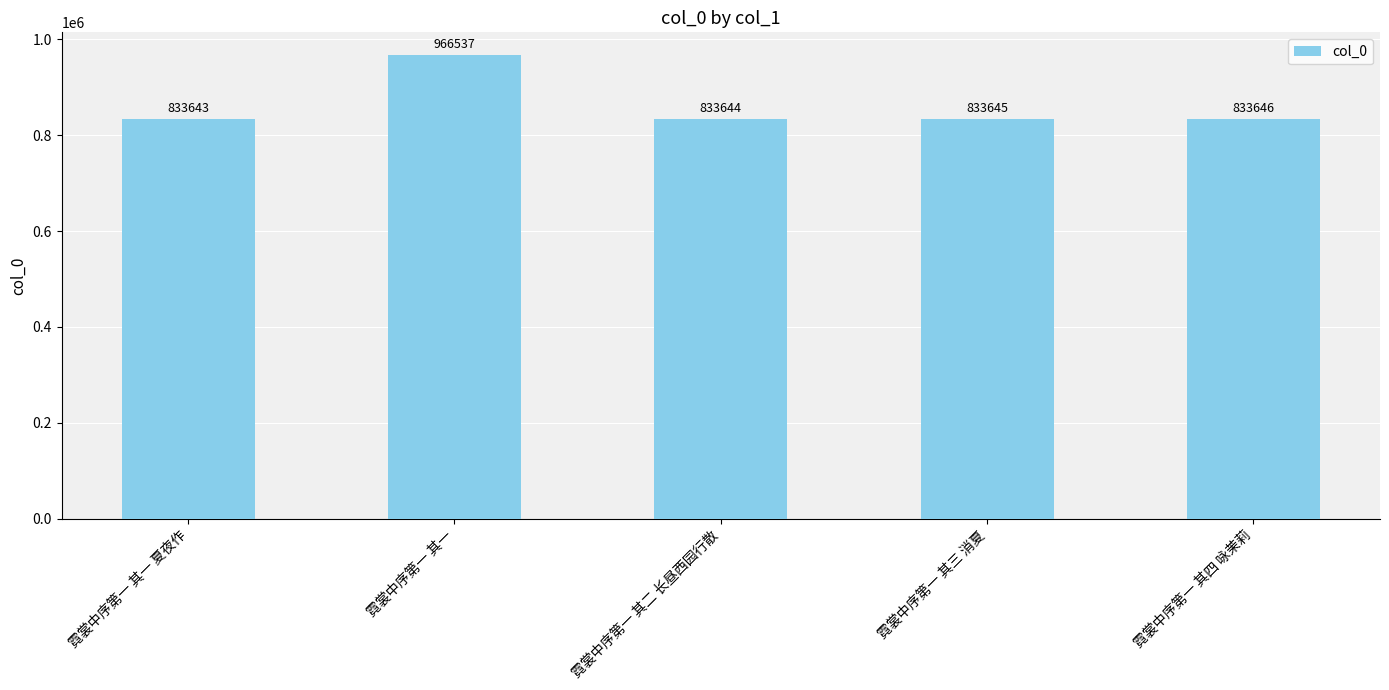

How many bars are there in total?

5